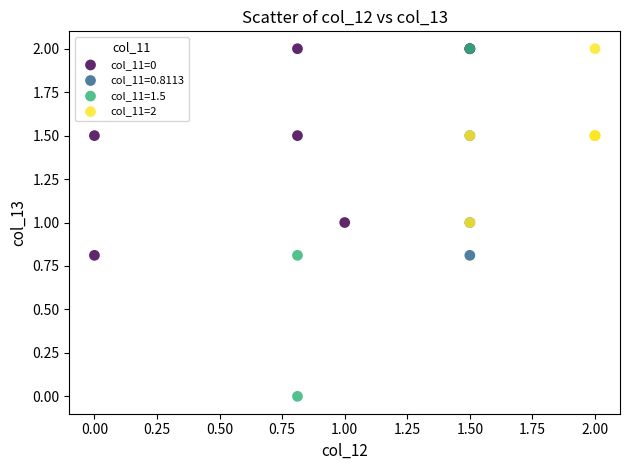

Which series has the widest spread of Y values?

col_11=1.5